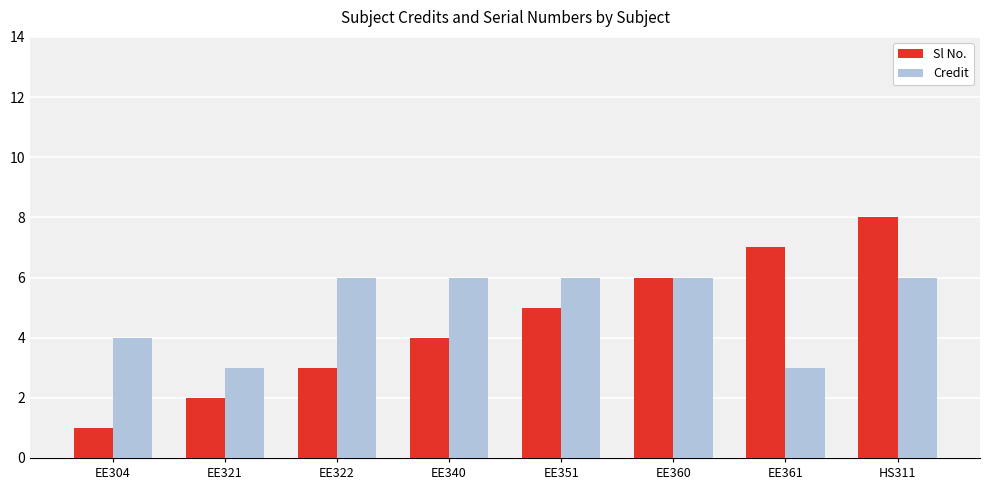

Rank the categories by Sl No. value from highest to lowest.

HS311, EE361, EE360, EE351, EE340, EE322, EE321, EE304